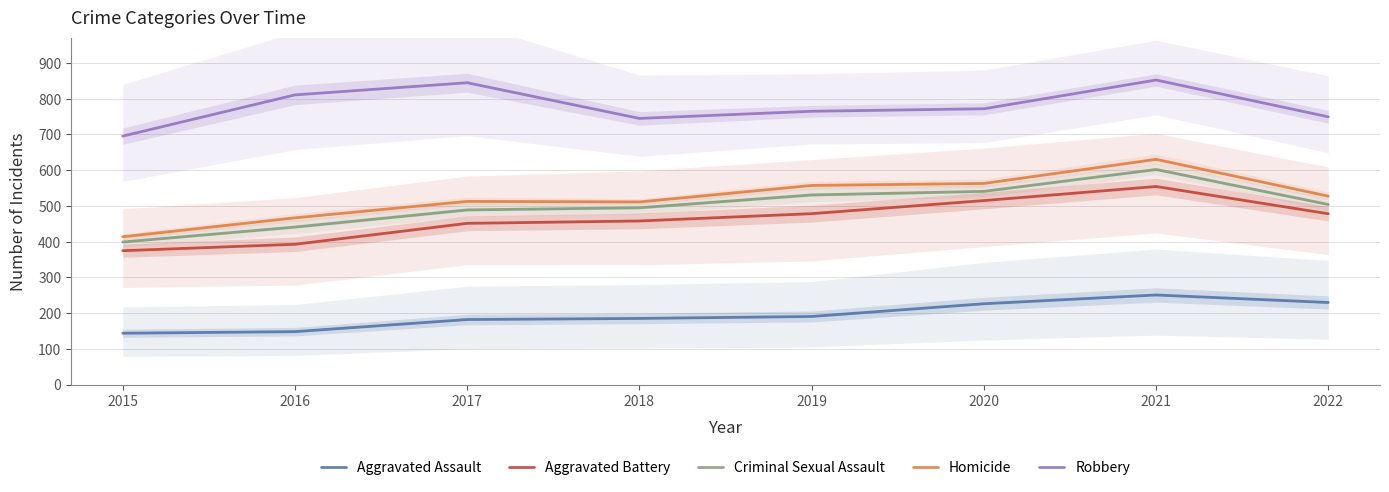

What is the total value across all series at 2018?

2394.5